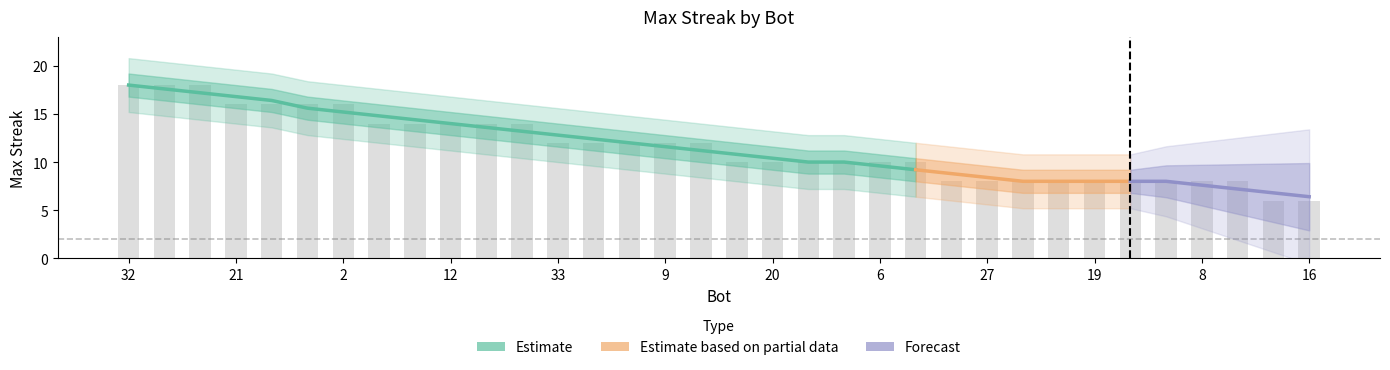

What is the value of the 27th bar from the left?

8